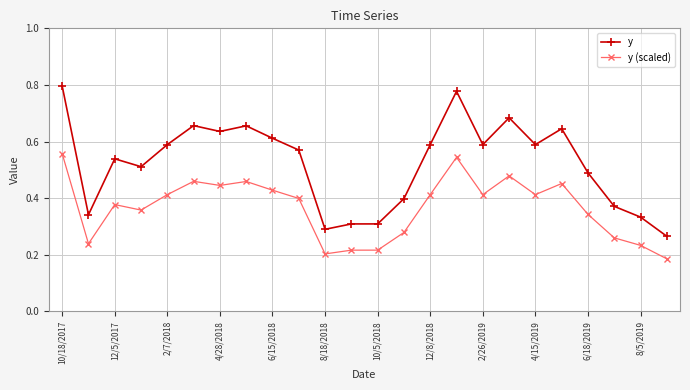

What is the sum of all y values?

12.5